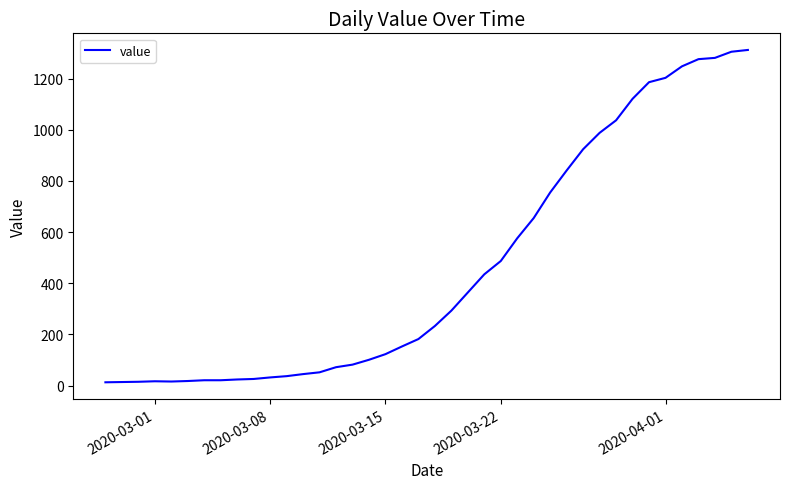

What is the maximum value shown in the chart?

1312